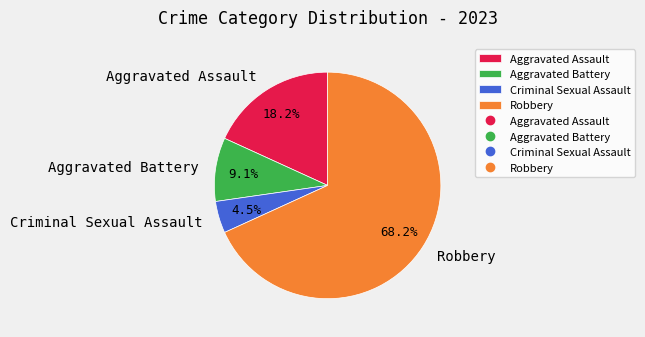

To the nearest percent, what portion does Aggravated Assault represent?

18%